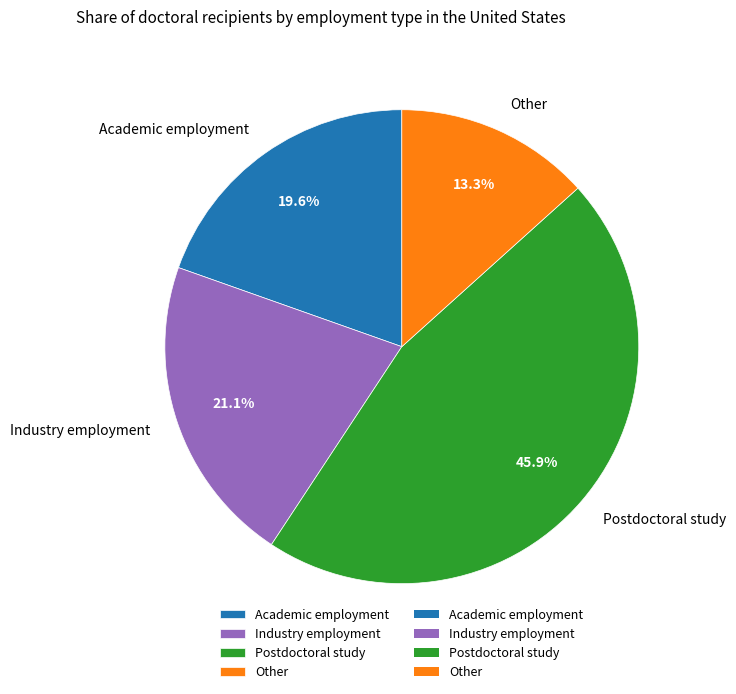

How many segments does this pie chart have?

4